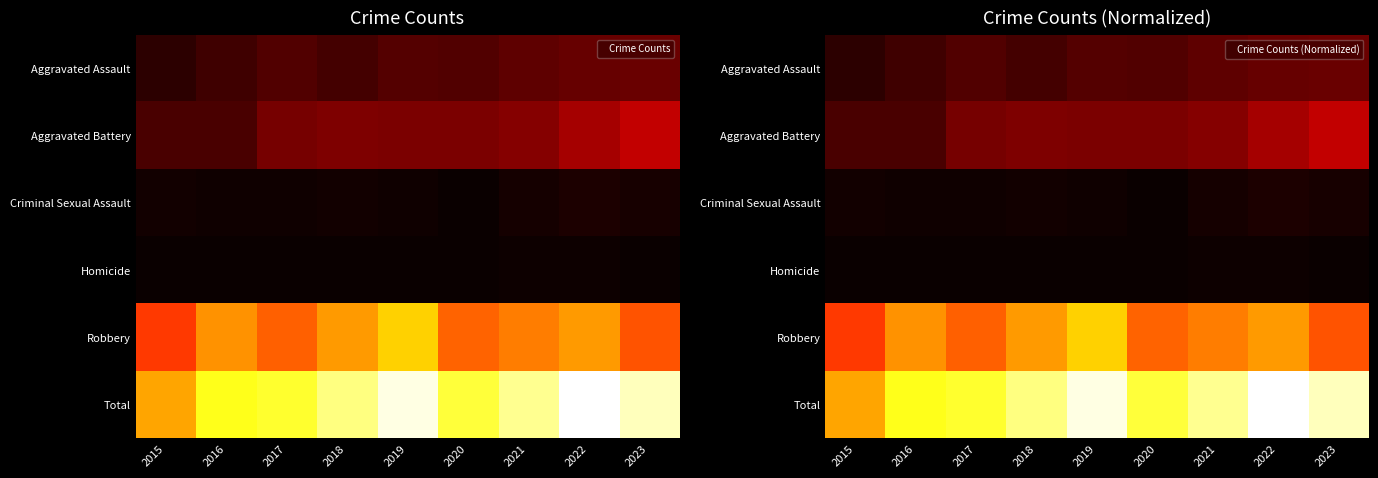

The Robbery series shows 0.5 at 2017. True or false?

True